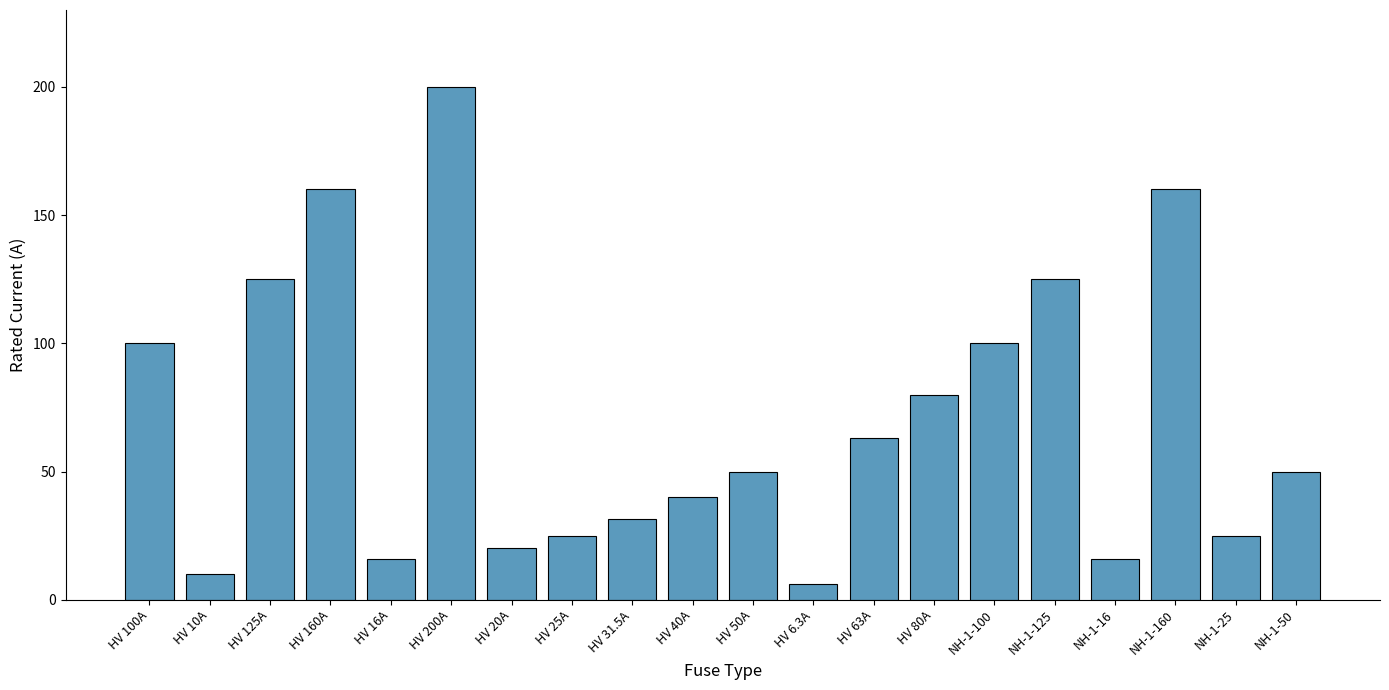

What is the difference between the values at HV 31.5A and HV 200A?

168.5